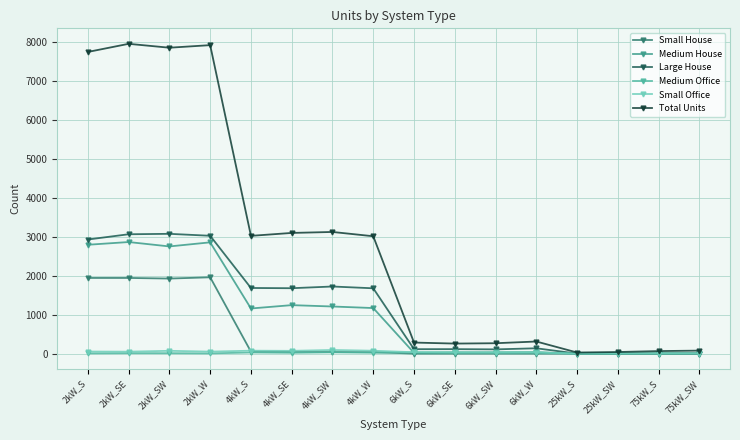

Reading left to right, transcribe all the data shown in this chart.

Small House: 2kW_S=1945	2kW_SE=1945	2kW_SW=1929	2kW_W=1962	4kW_S=50	4kW_SE=45	4kW_SW=39	4kW_W=39	6kW_S=0	6kW_SE=0	6kW_SW=0	6kW_W=0	25kW_S=0	25kW_SW=0	75kW_S=0	75kW_SW=0
Medium House: 2kW_S=2798	2kW_SE=2868	2kW_SW=2755	2kW_W=2860	4kW_S=1160	4kW_SE=1246	4kW_SW=1211	4kW_W=1171	6kW_S=19	6kW_SE=32	6kW_SW=24	6kW_W=32	25kW_S=0	25kW_SW=0	75kW_S=0	75kW_SW=0
Large House: 2kW_S=2933	2kW_SE=3068	2kW_SW=3079	2kW_W=3029	4kW_S=1687	4kW_SE=1681	4kW_SW=1725	4kW_W=1679	6kW_S=114	6kW_SE=115	6kW_SW=109	6kW_W=137	25kW_S=0	25kW_SW=0	75kW_S=0	75kW_SW=0
Medium Office: 2kW_S=7	2kW_SE=12	2kW_SW=11	2kW_W=6	4kW_S=29	4kW_SE=21	4kW_SW=33	4kW_W=22	6kW_S=32	6kW_SE=25	6kW_SW=35	6kW_W=33	25kW_S=2	25kW_SW=3	75kW_S=6	75kW_SW=7
Small Office: 2kW_S=53	2kW_SE=50	2kW_SW=72	2kW_W=51	4kW_S=75	4kW_SE=71	4kW_SW=93	4kW_W=74	6kW_S=36	6kW_SE=29	6kW_SW=24	6kW_W=28	25kW_S=0	25kW_SW=0	75kW_S=0	75kW_SW=0
Total Units: 2kW_S=7754	2kW_SE=7963	2kW_SW=7863	2kW_W=7929	4kW_S=3027	4kW_SE=3102	4kW_SW=3127	4kW_W=3017	6kW_S=284	6kW_SE=258	6kW_SW=267	6kW_W=311	25kW_S=28	25kW_SW=41	75kW_S=65	75kW_SW=77